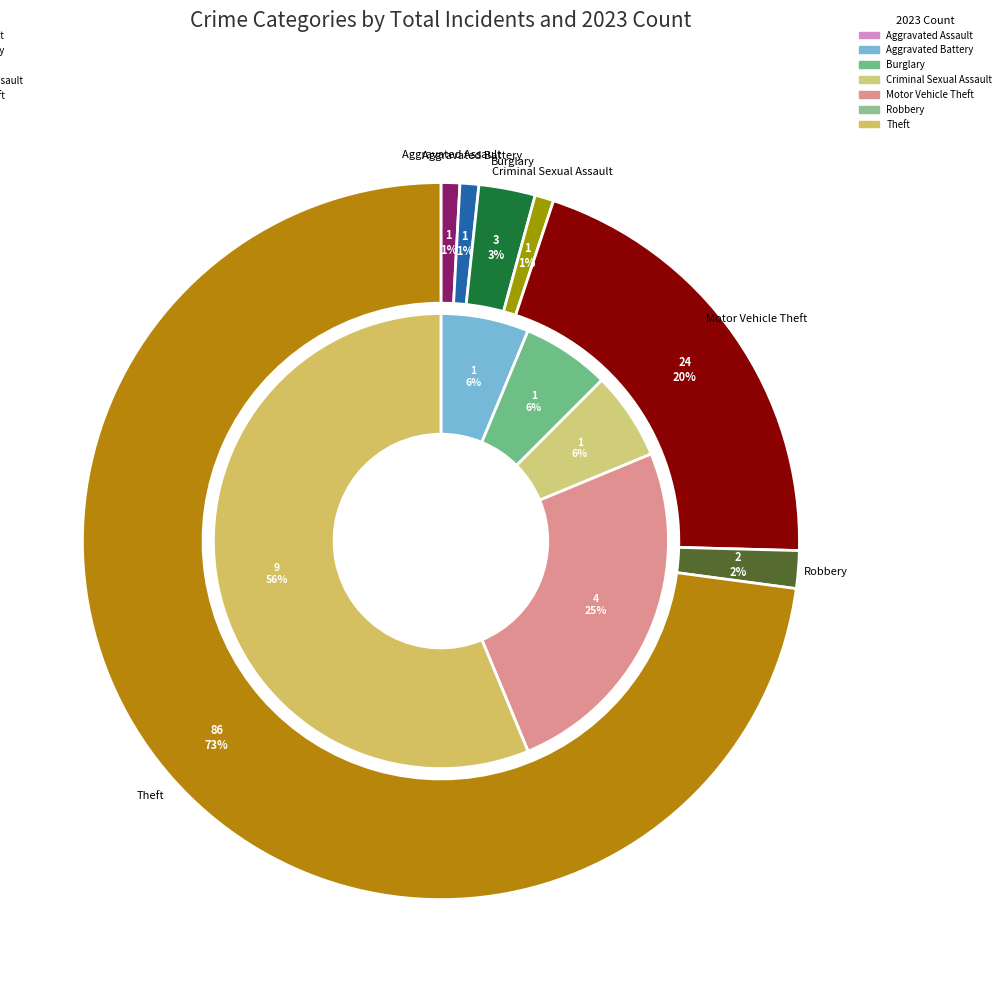

What is the majority slice?

Theft